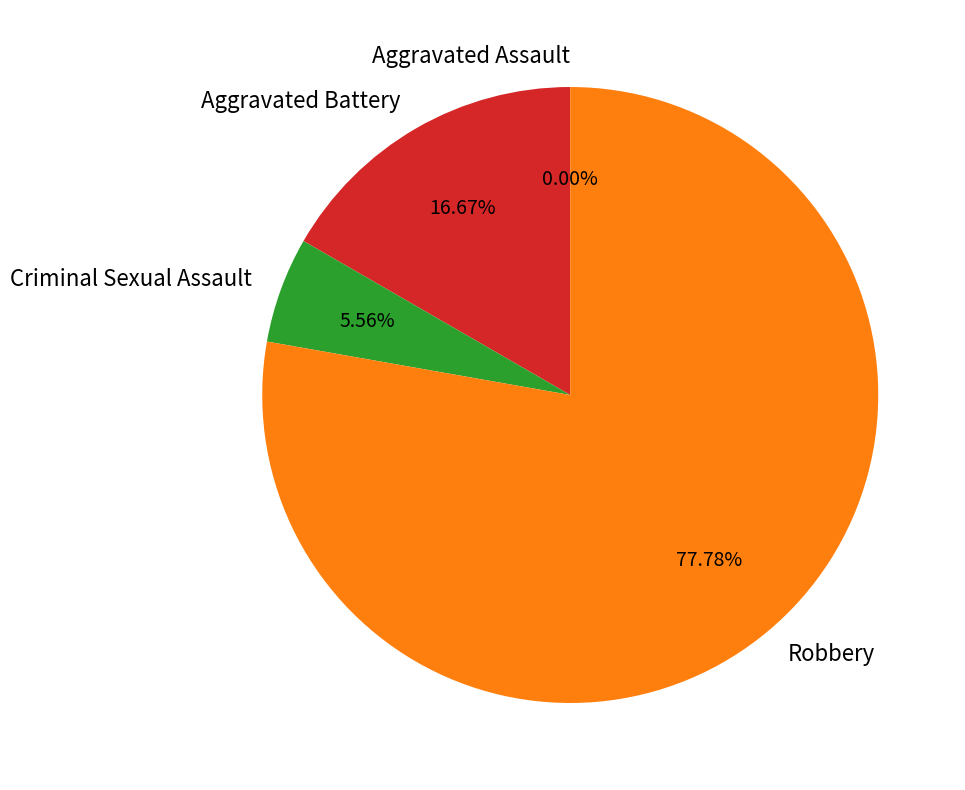

To the nearest percent, what percentage of the pie is Criminal Sexual Assault?

6%